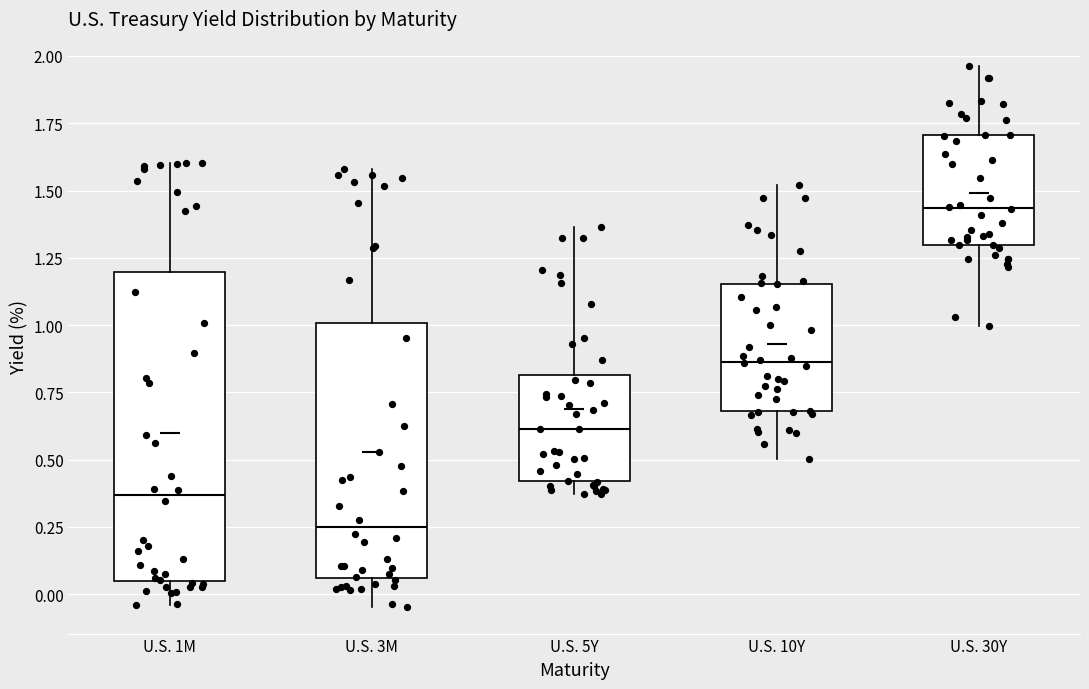

Where is the upper edge of the box for U.S. 10Y on the y-axis? The values are not printed on the chart, so give them approximately, as read against the axis.

1.15